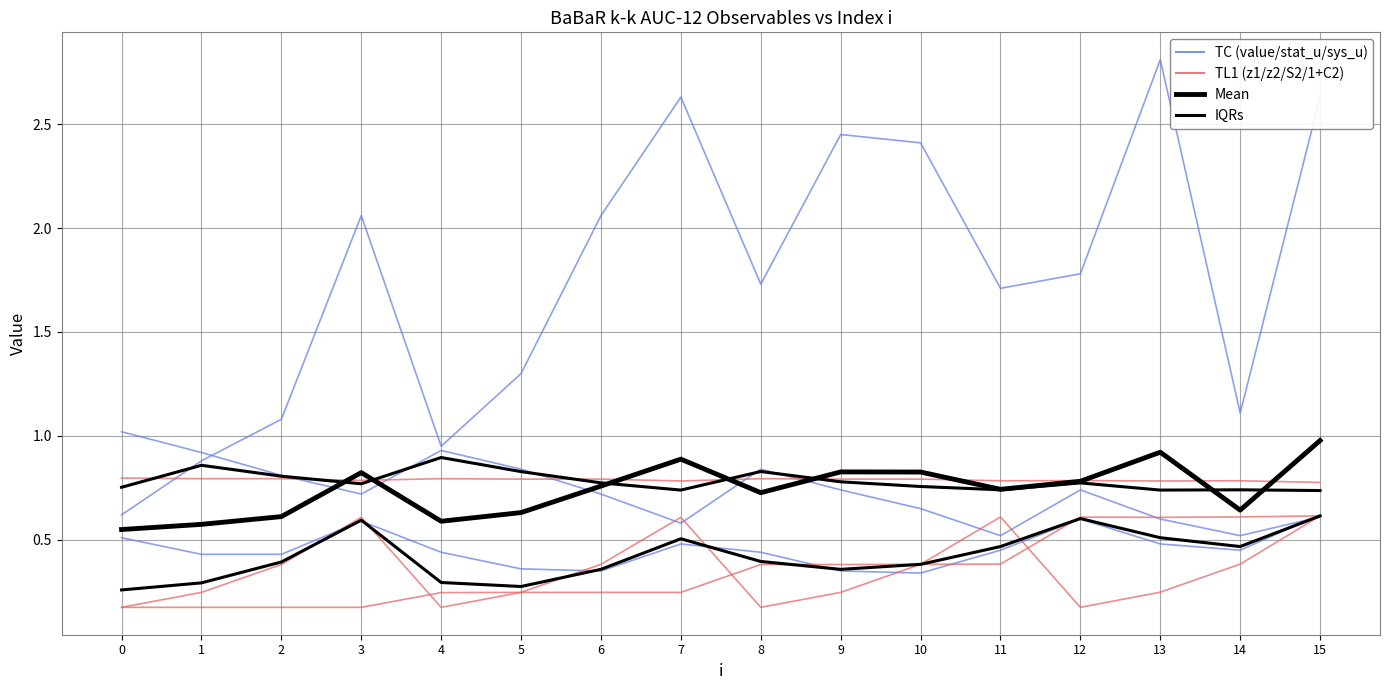

Is this an area chart (filled region under the line)?

No